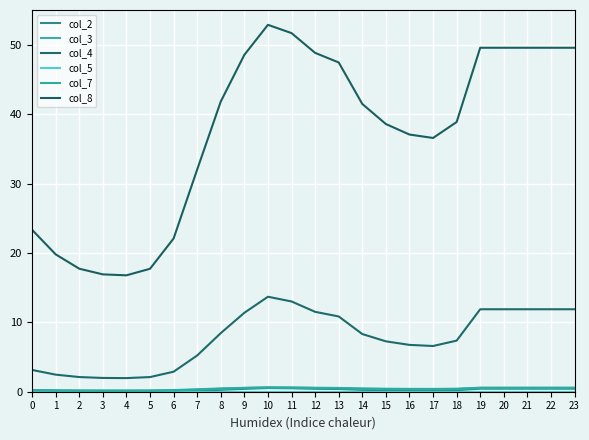

In col_4, how many points are lower than both neighbors (excluding endpoints)?

2